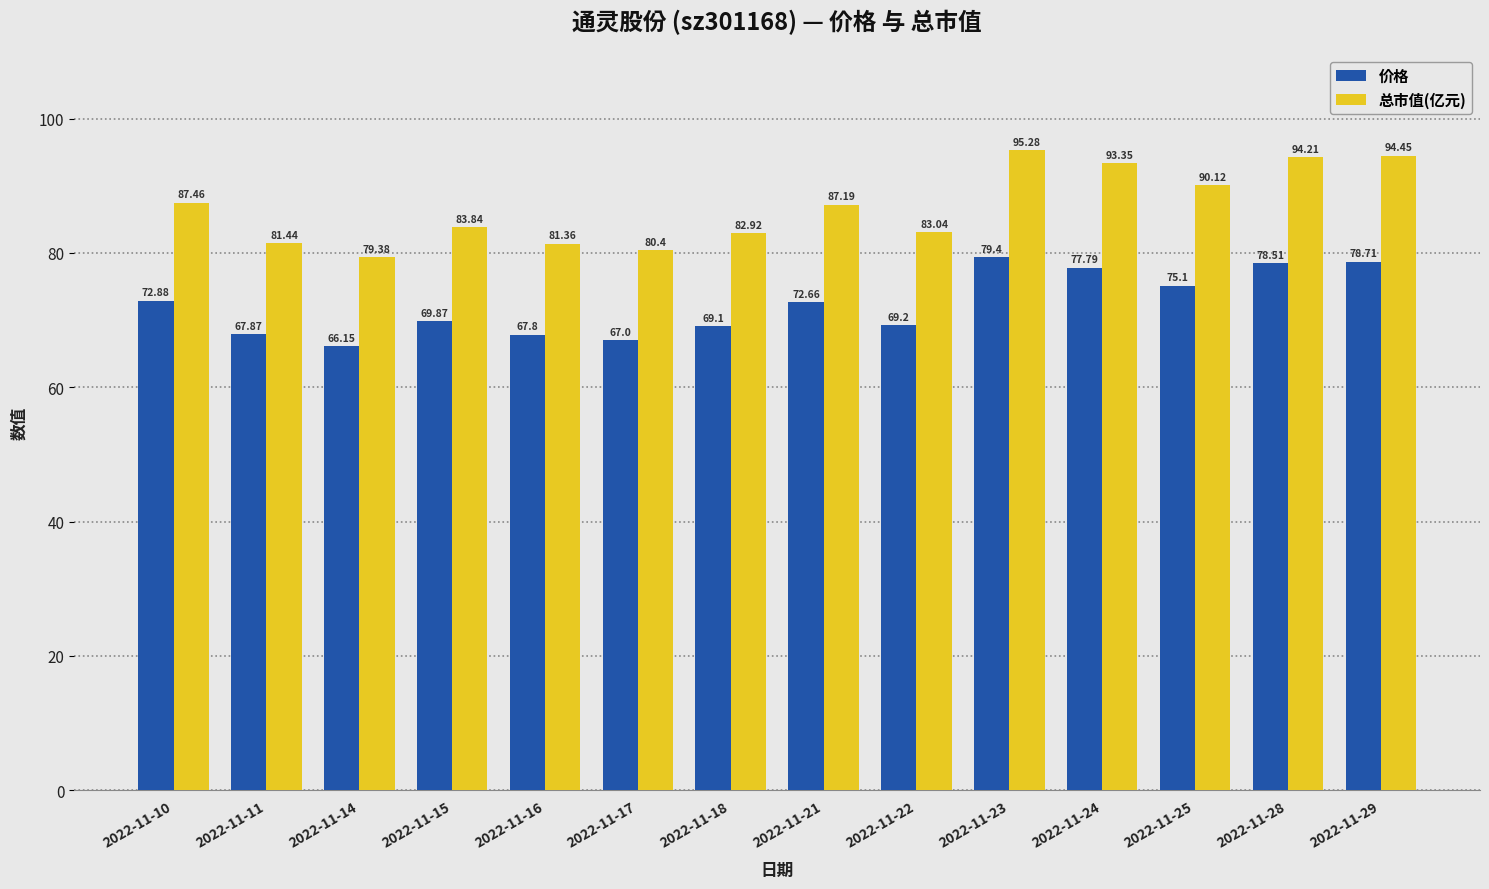

Is it true that 总市值(亿元) equals 81.4 at 2022-11-16?

True